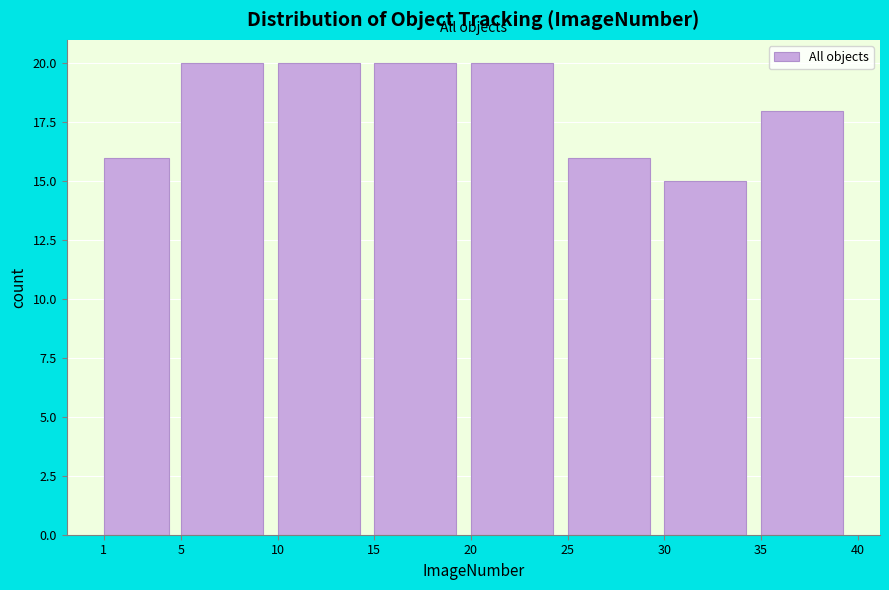

How tall is the bar that spans 1 to 5 on the x-axis? The values are not printed on the chart, so give them approximately, as read against the axis.

16